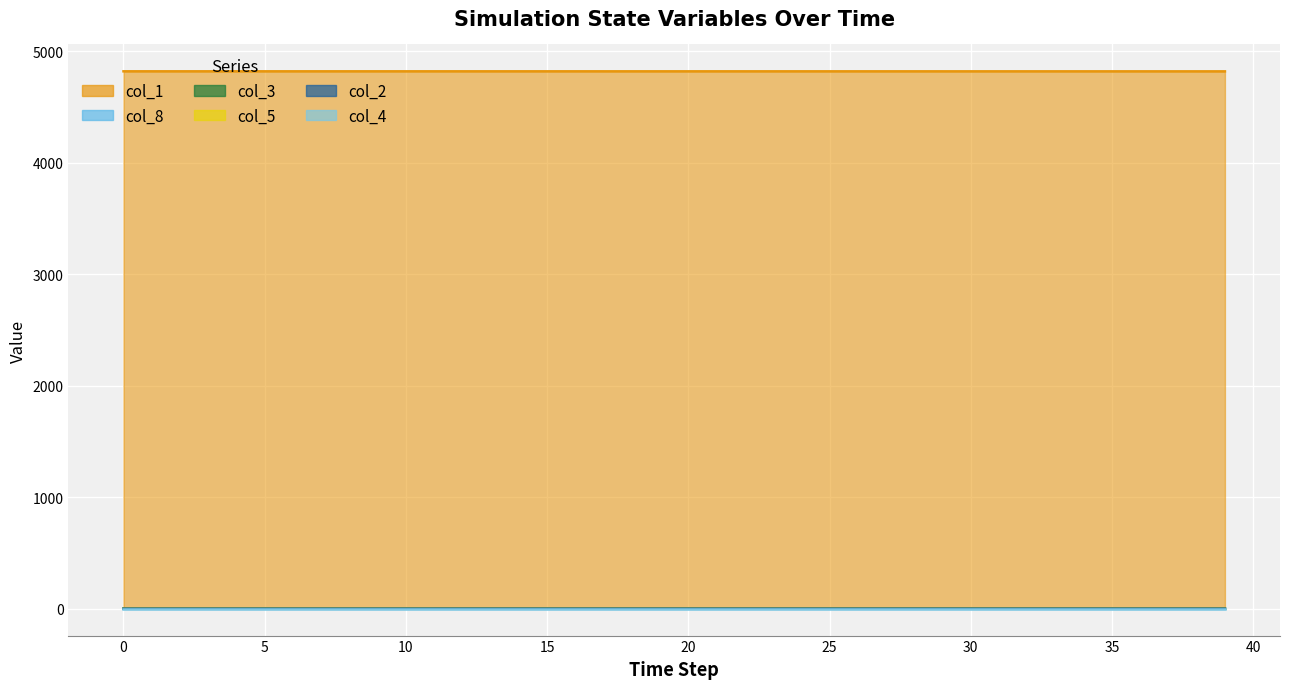

Which series has the widest spread of values?

col_1